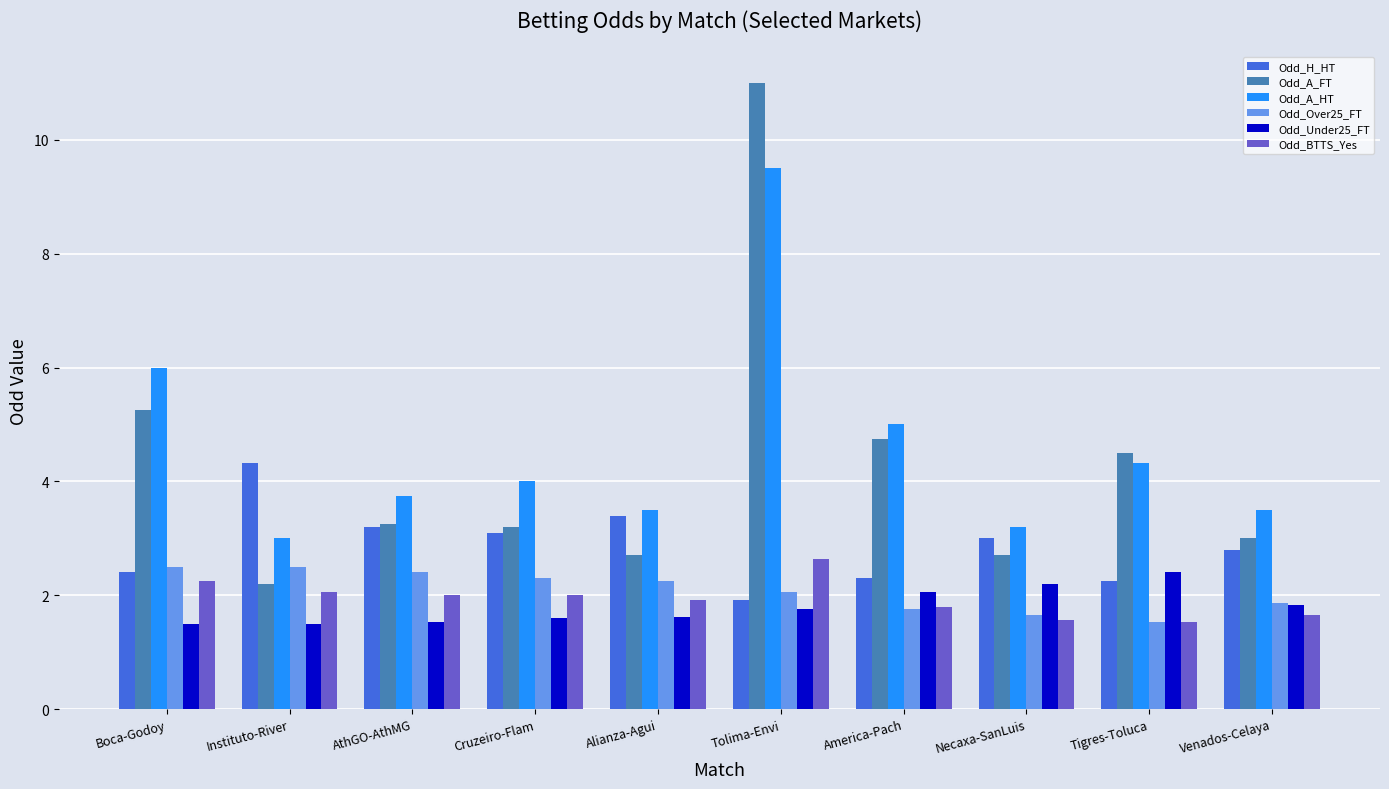

What is the approximate value of Odd_Under25_FT at Instituto-River?

1.5